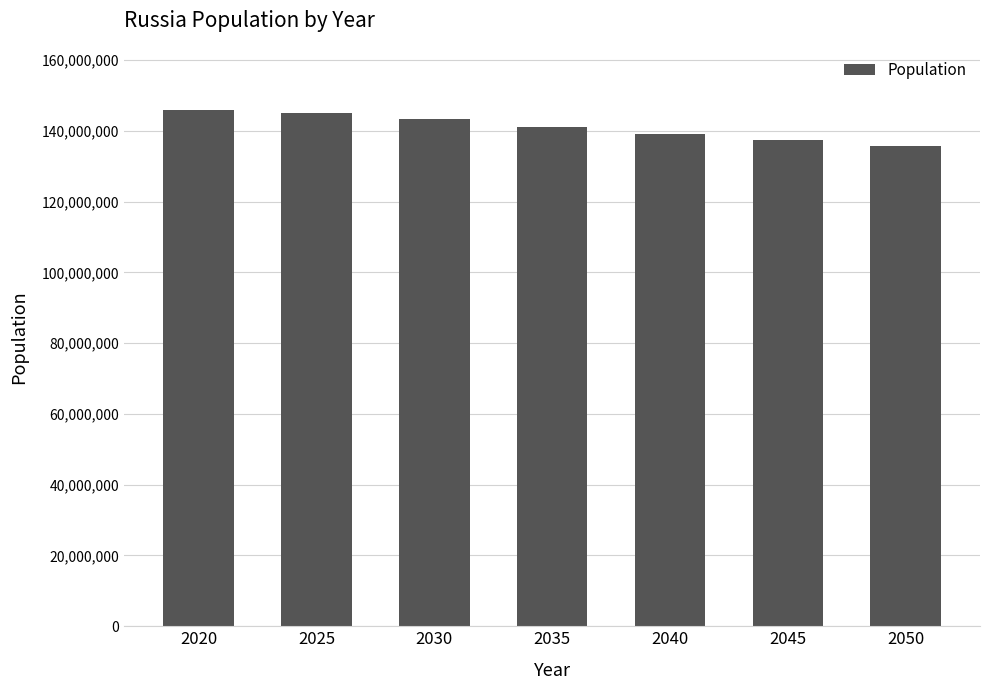

Reading right to left, list all the values displayed in this chart.

135824481	137298515	139031164	141133250	143347515	145132729	145934462